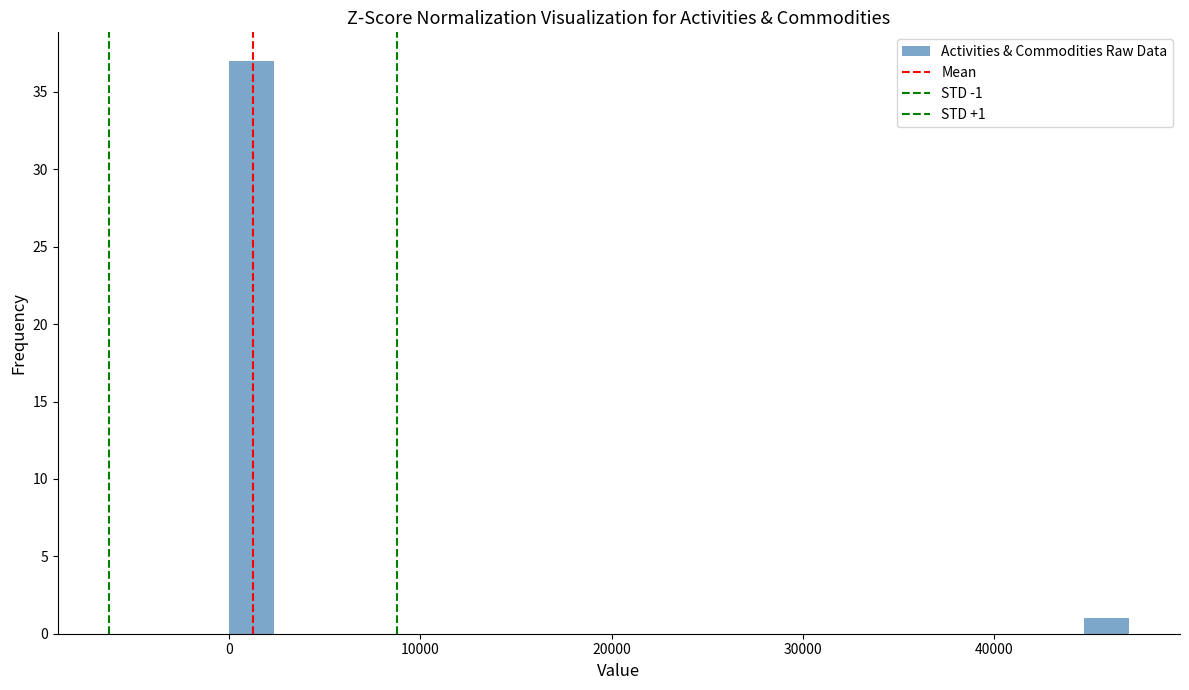

Around what value on the x-axis is the tallest bar? Give the approximate position of its centre, as read against the axis.

1000